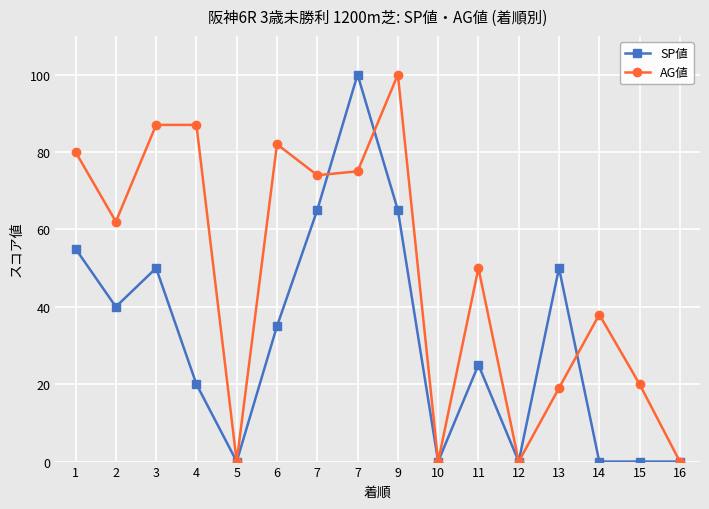

What is the difference between the maximum and second lowest values in the SP値 series?

100